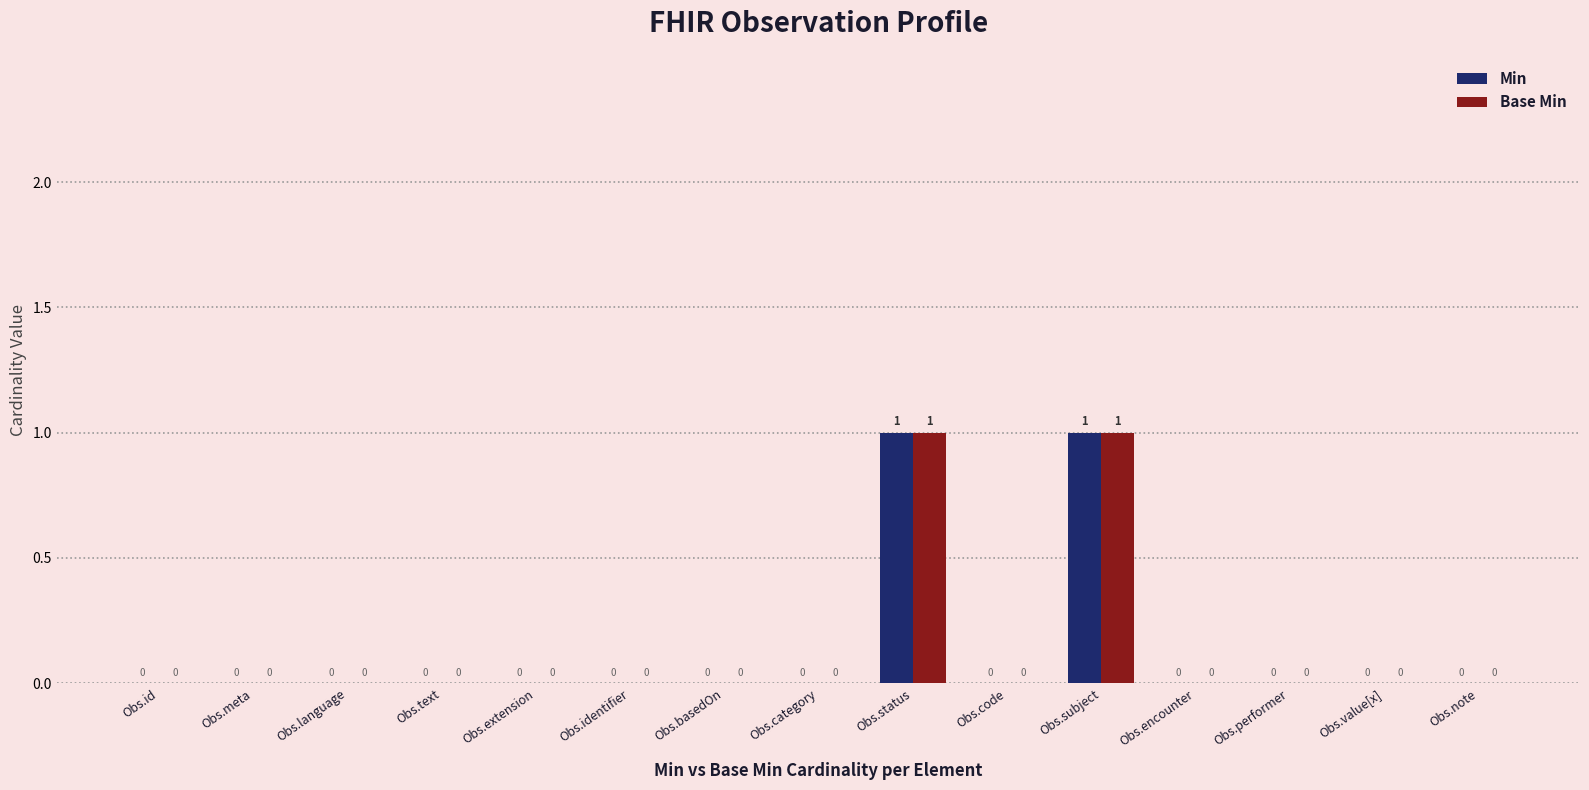

Is the value of Base Min at Obs.text greater than the value of Min at Obs.status?

No